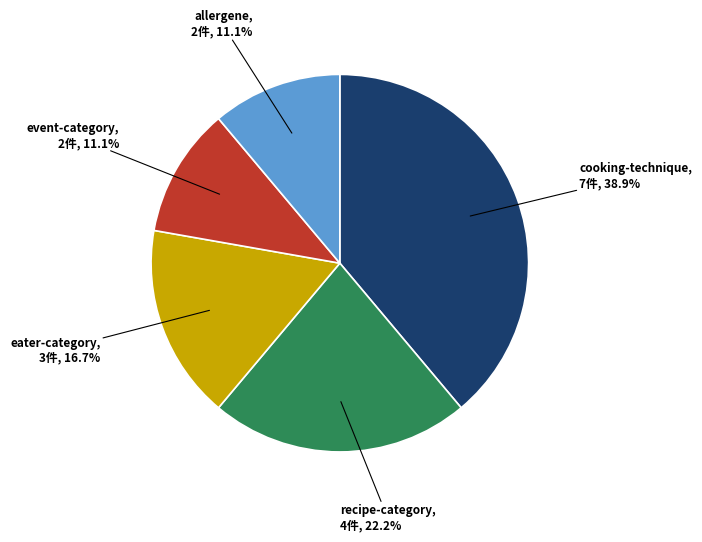

Is there a majority slice in this chart?

No